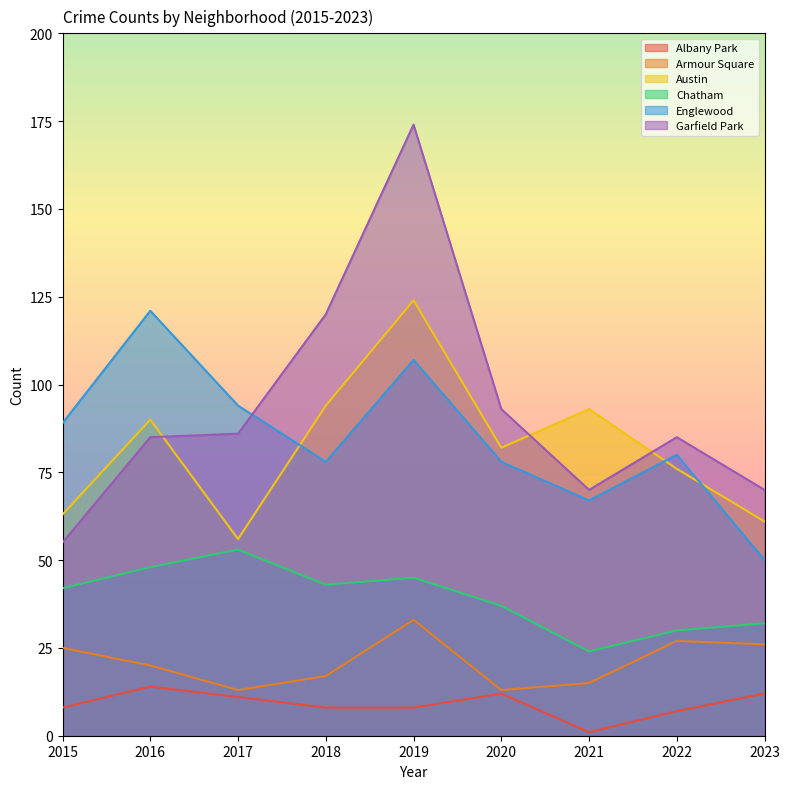

What is the average value of the Englewood series?

85